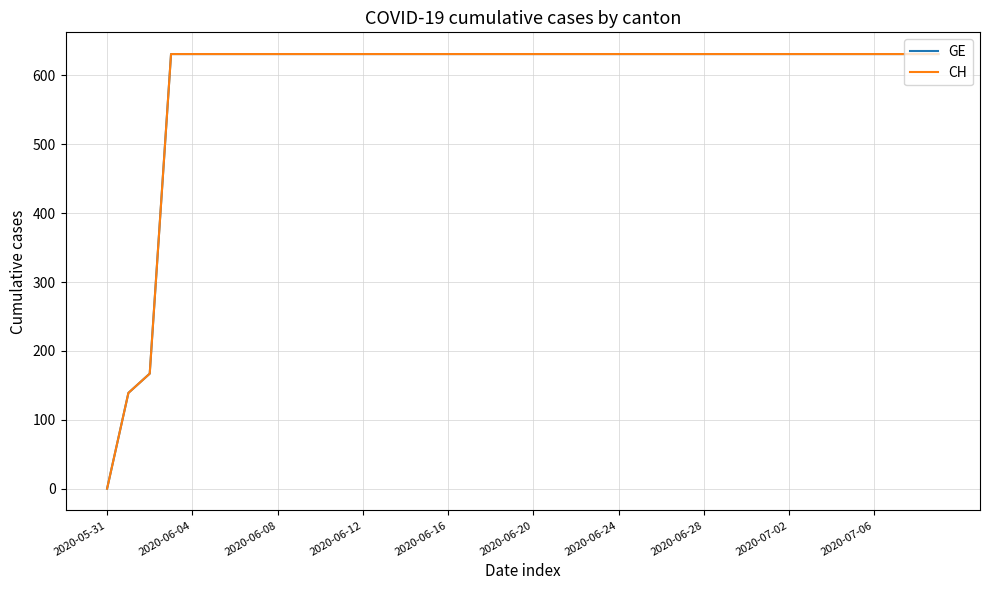

Does the chart display data point markers on the line(s)?

No